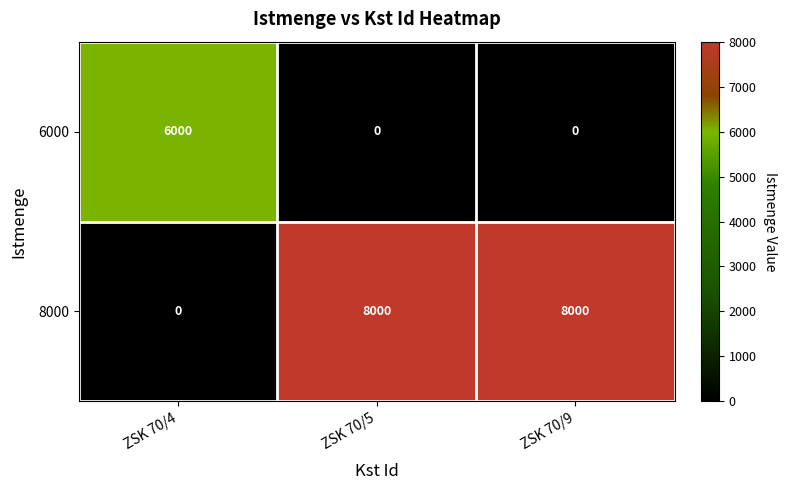

Rank the series at ZSK 70/9 from highest to lowest value.

8000, 6000